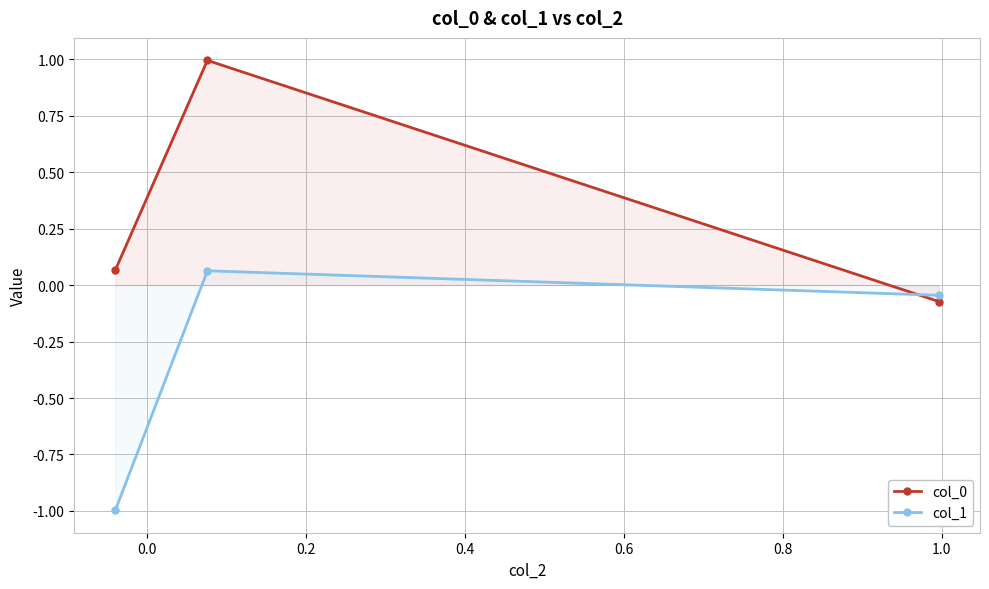

What is the value of the col_1 point at the 1st from the left?

-1.0